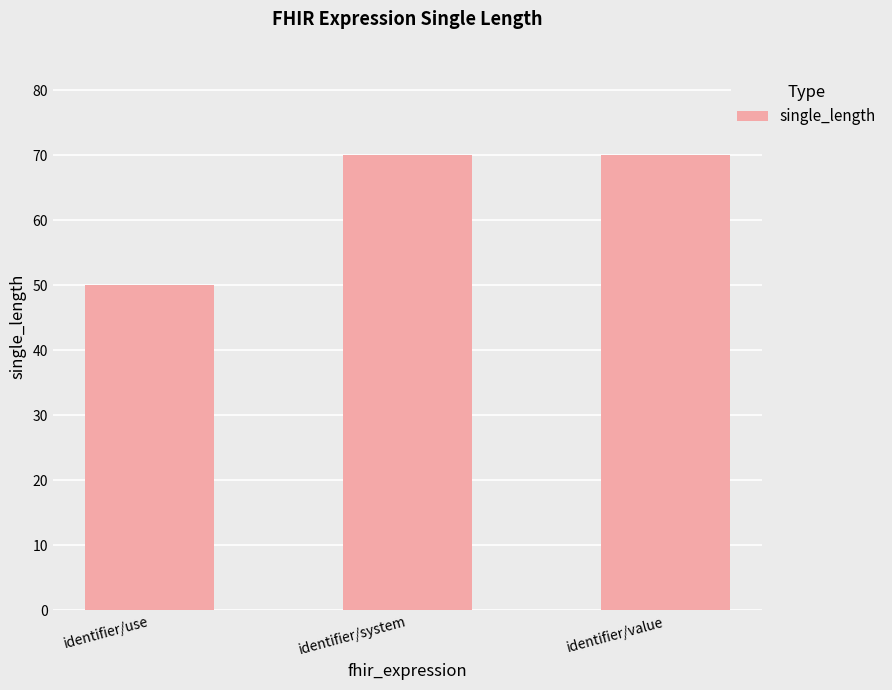

What is the difference between the values at identifier/use and identifier/value?

20